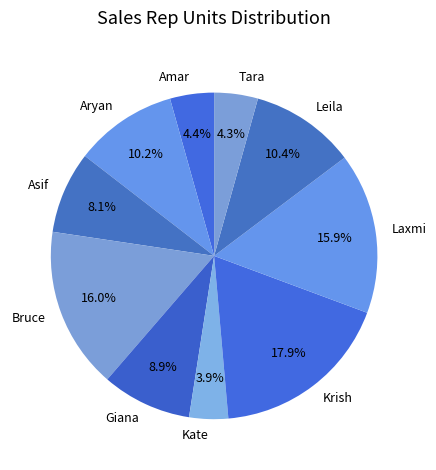

Which has a higher value, Leila or Kate?

Leila